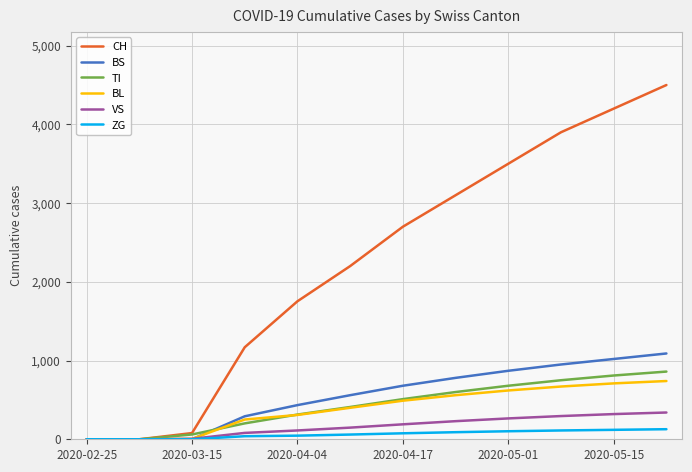

What is the greatest value displayed?

4500